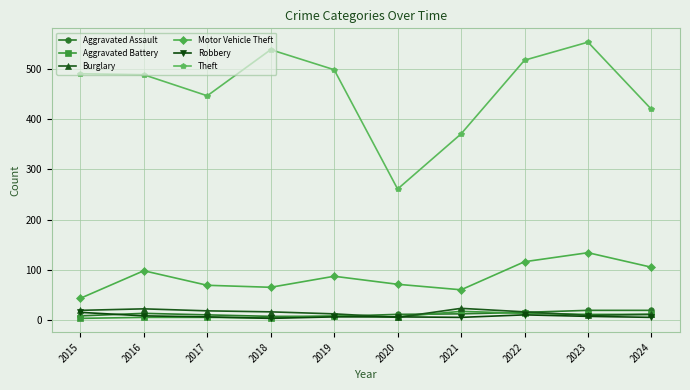

The value of Aggravated Assault at 2016 is 13. True or false?

True